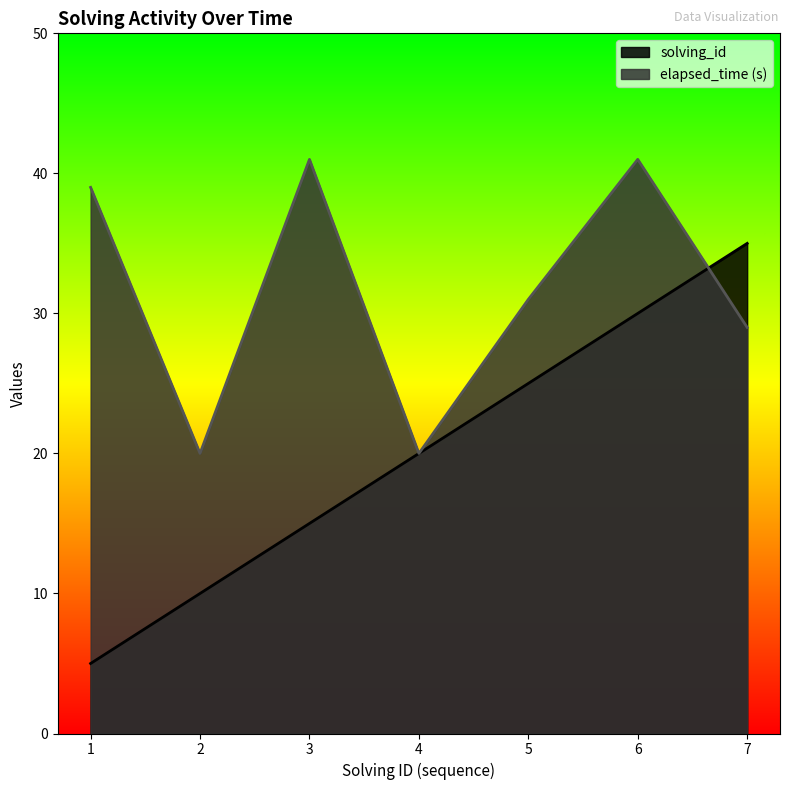

How many lines are shown in the chart?

2